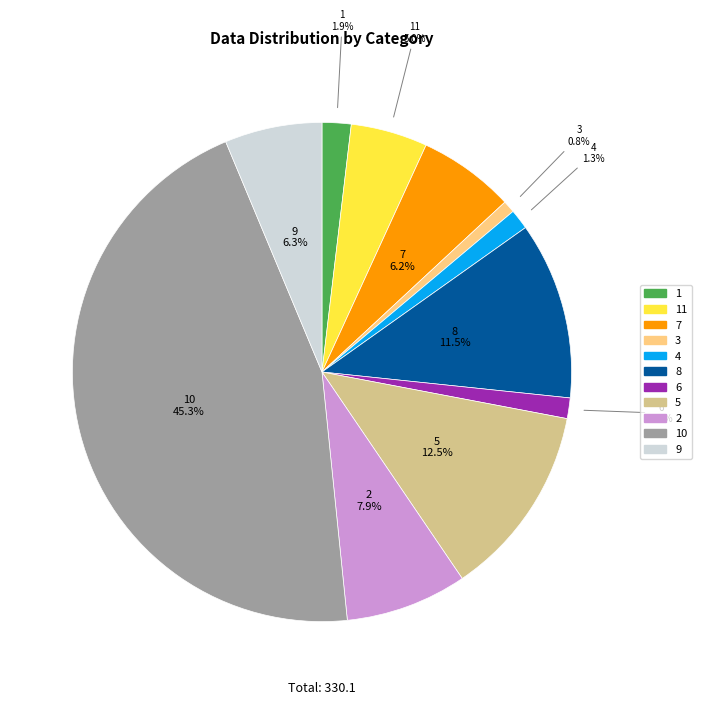

How many segments does this pie chart have?

11